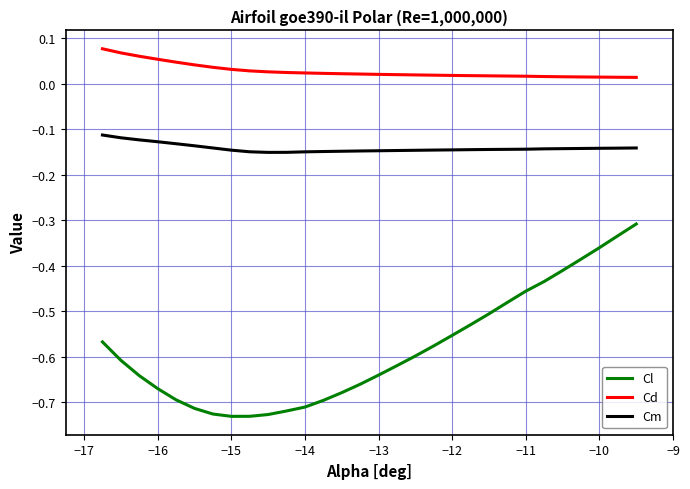

True or false: Cm and Cd cross at least once.

False